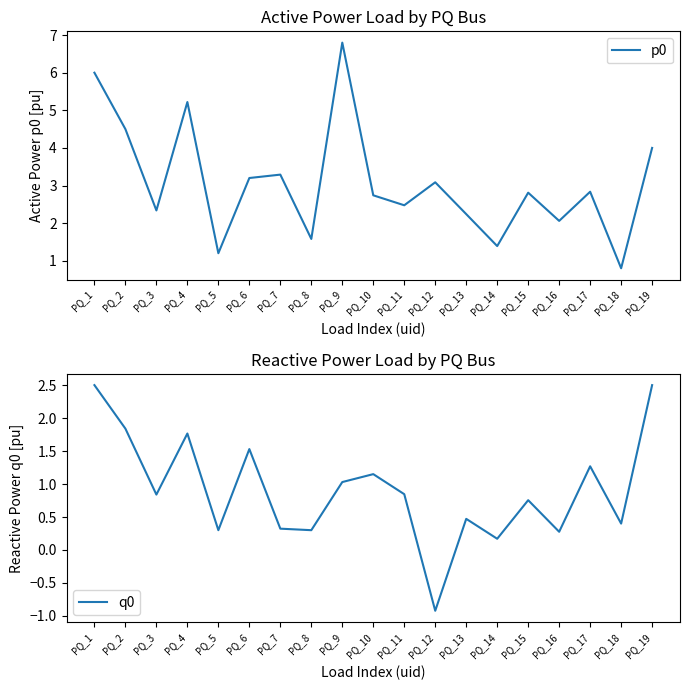

What is the value of the p0 point at the 8th from the left?

1.6